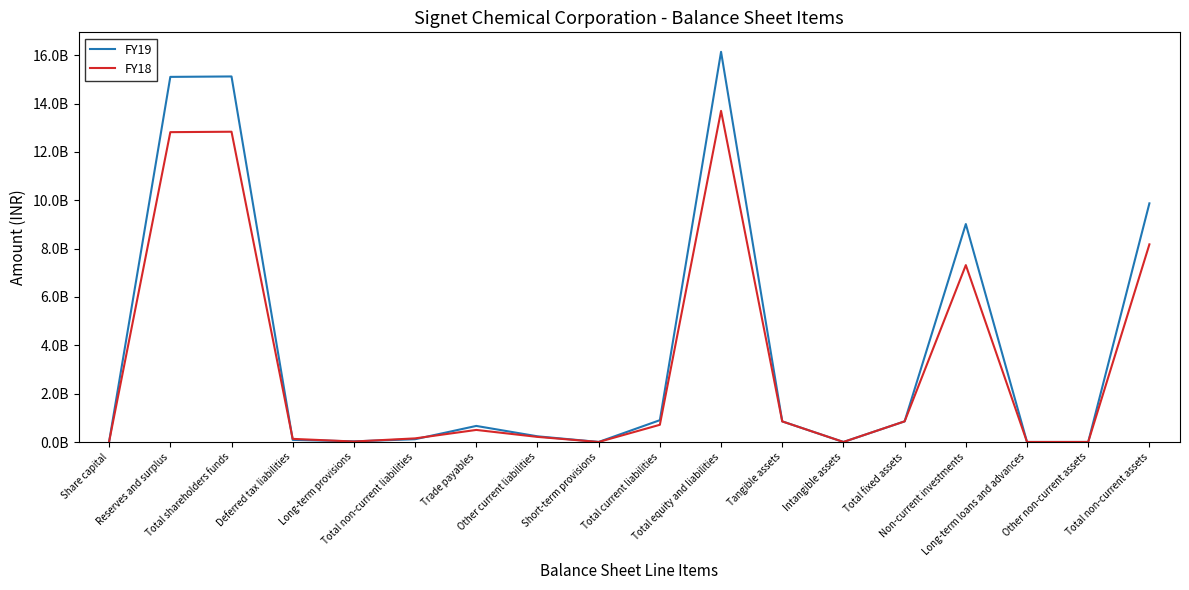

What are all the series names shown in the legend?

FY19, FY18